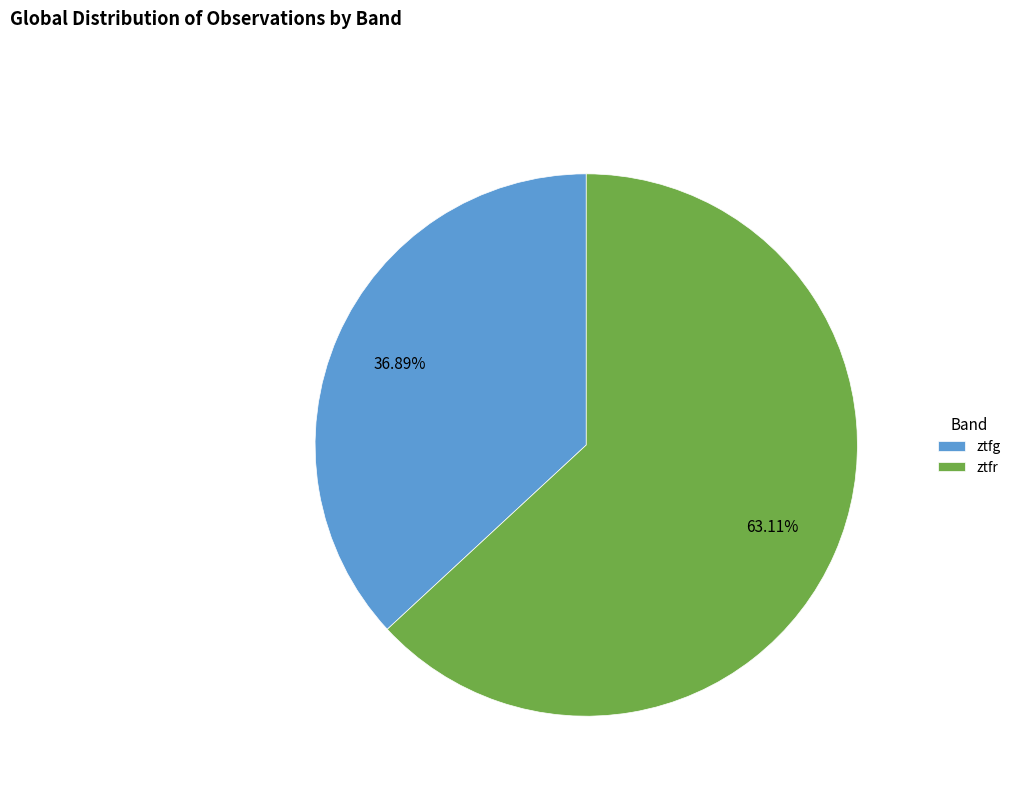

Which category accounts for the majority?

ztfr